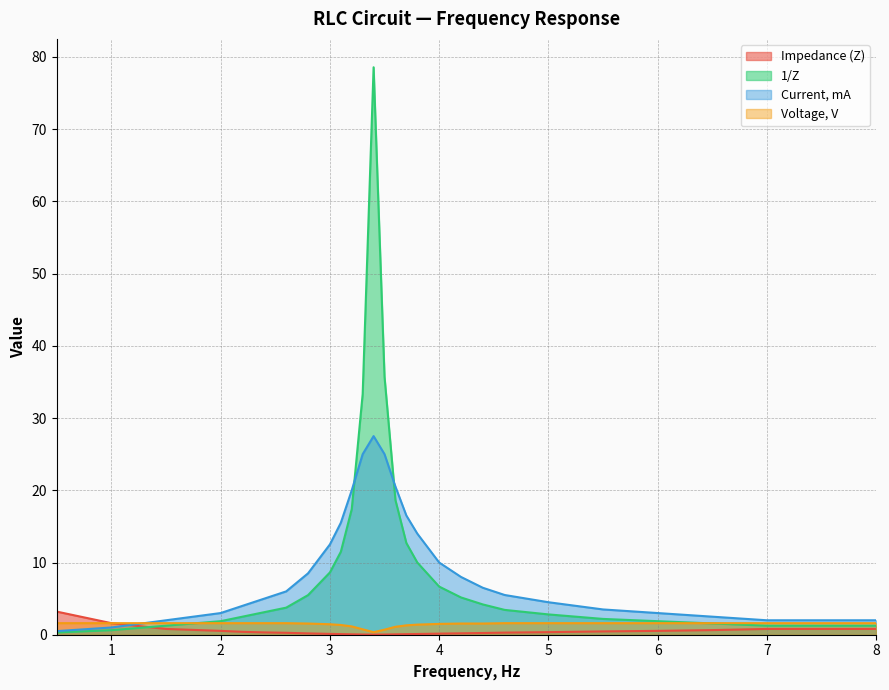

How many lines are shown in the chart?

4